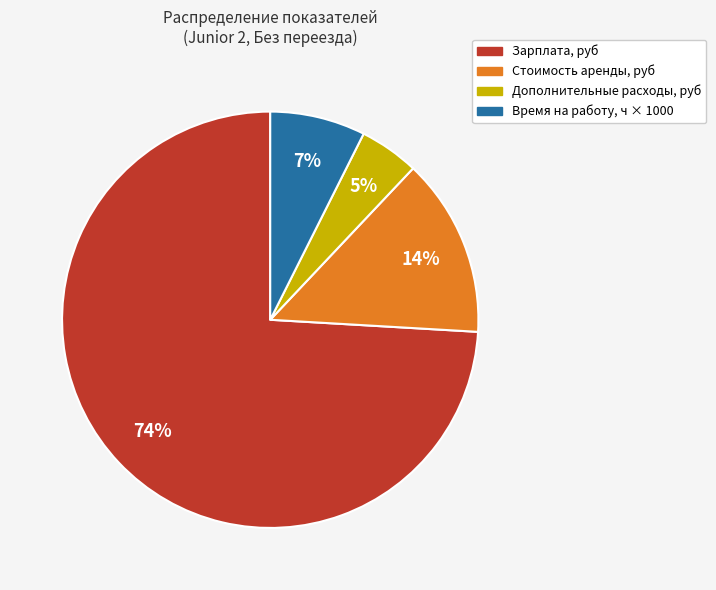

How many slices are in this pie chart?

4